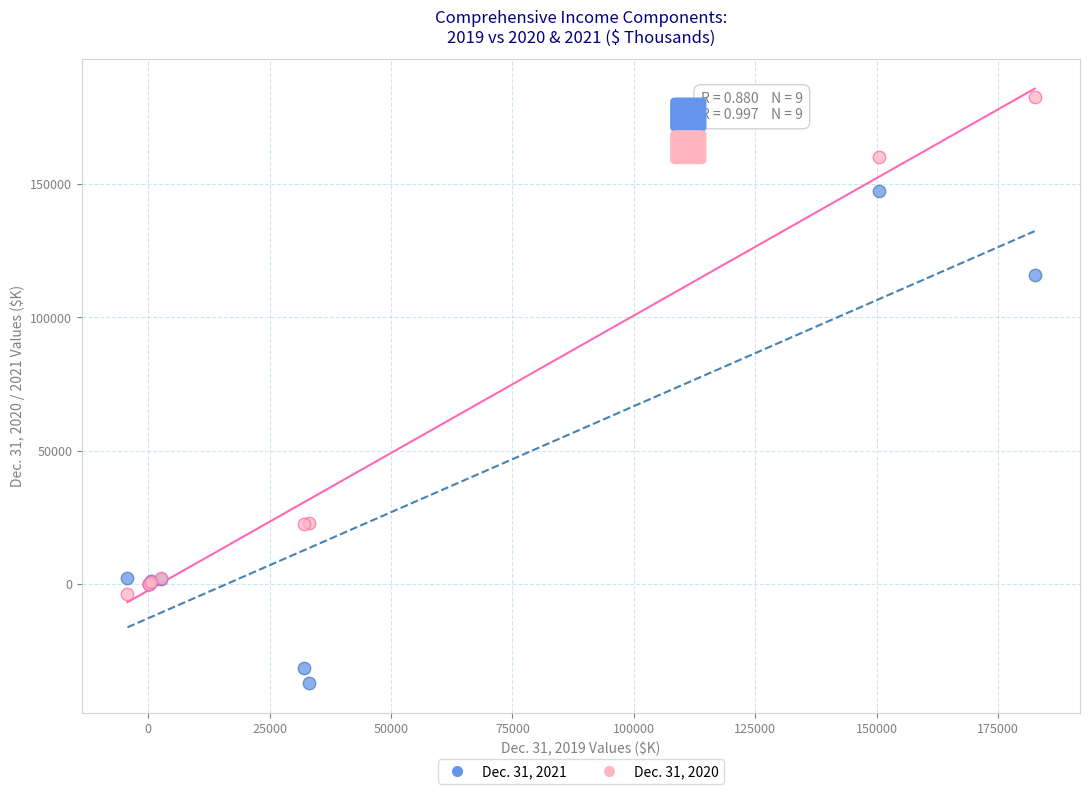

What are all the series names shown in the legend?

Dec. 31, 2021, Dec. 31, 2020